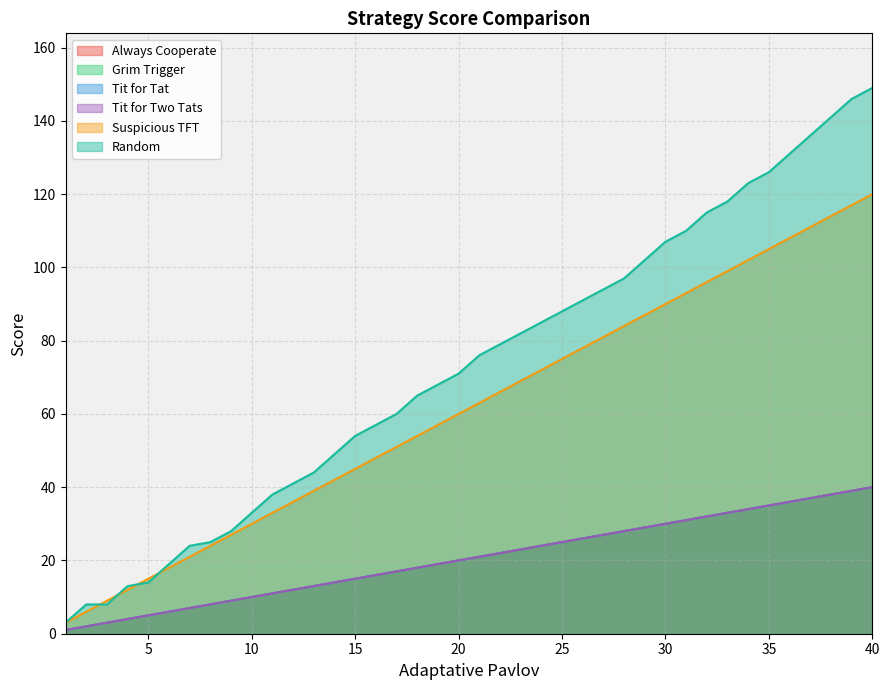

What is the average value of the Random series?

73